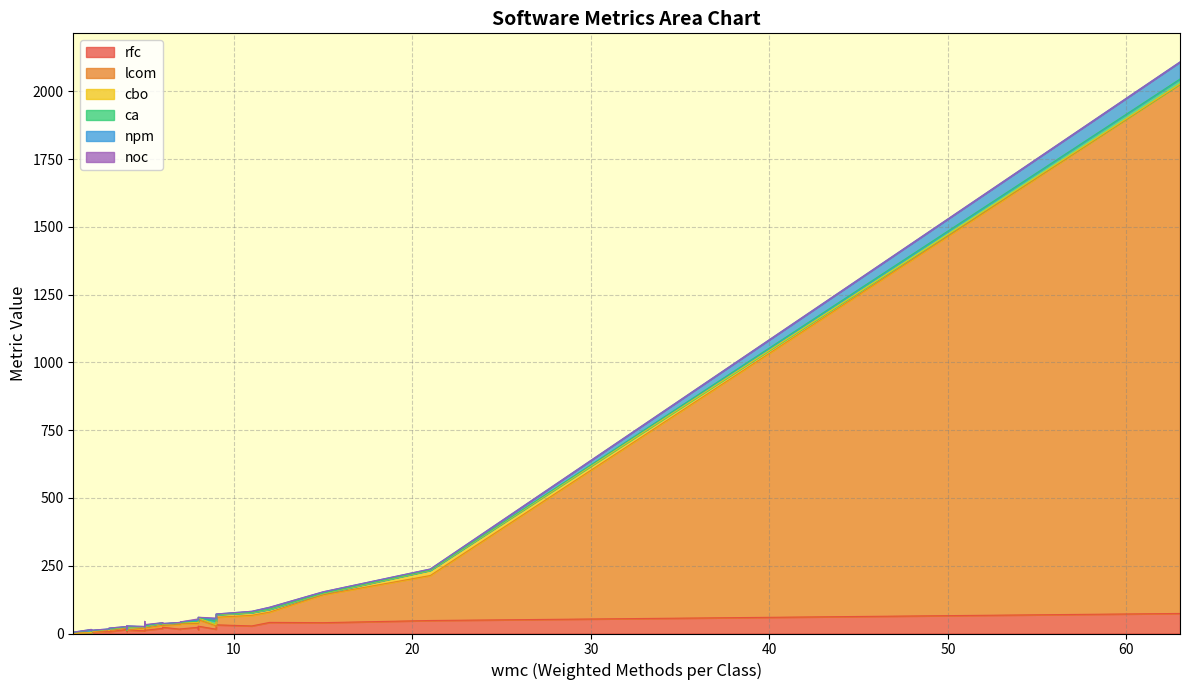

What is the sum of all ca values?

108